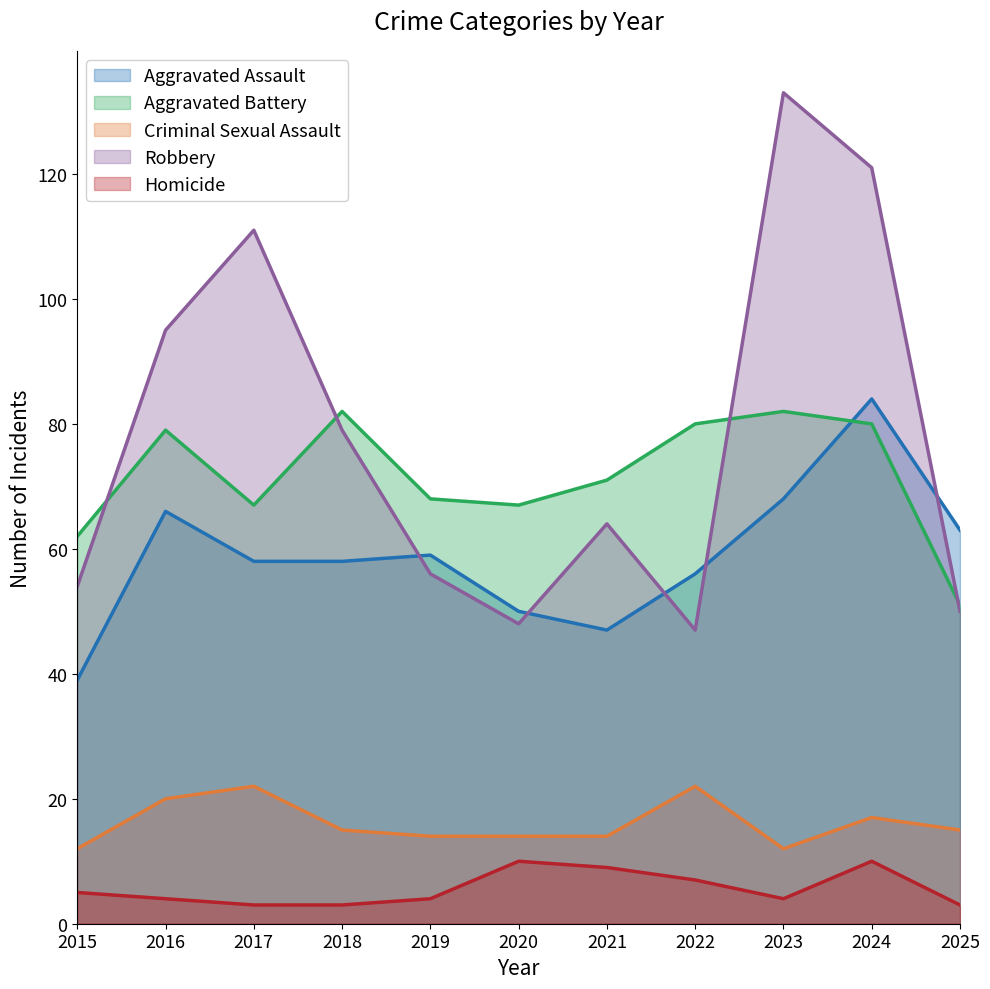

How many values in the Criminal Sexual Assault series exceed 15?

4